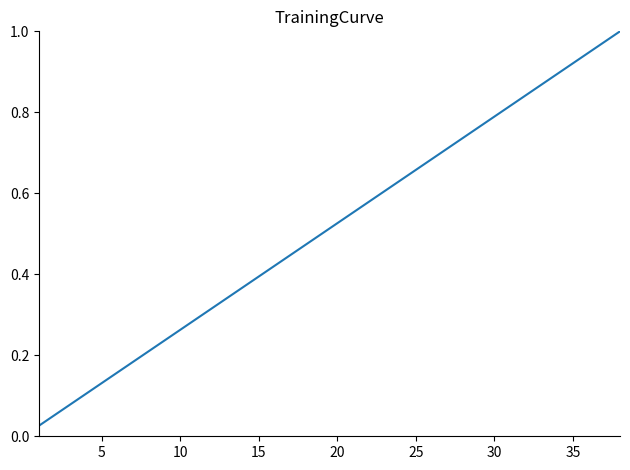

True or false: there are more than 2 points higher than both neighbors.

False